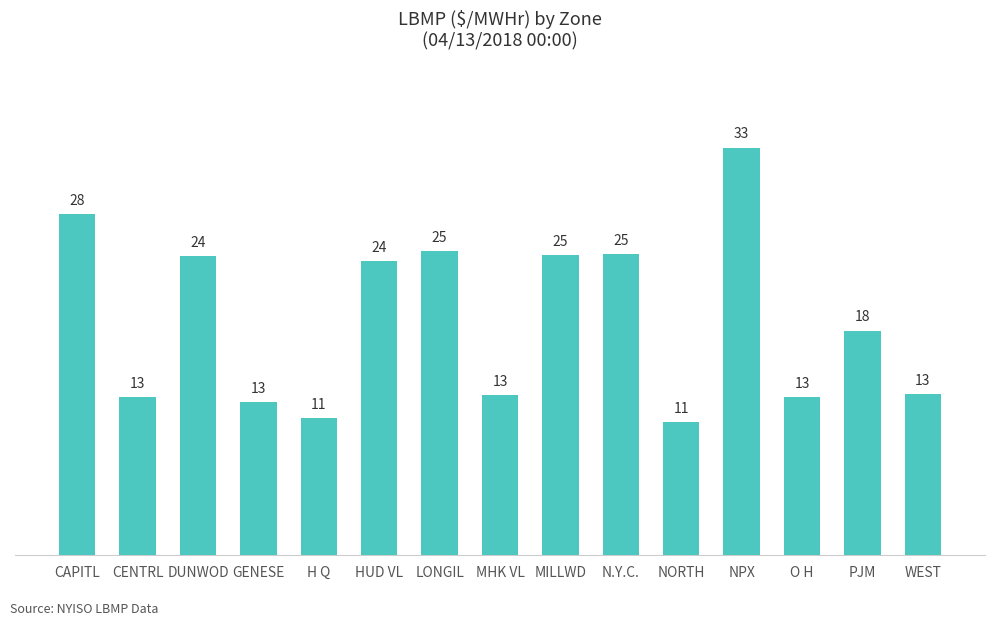

What is the approximate value at O H?

12.9